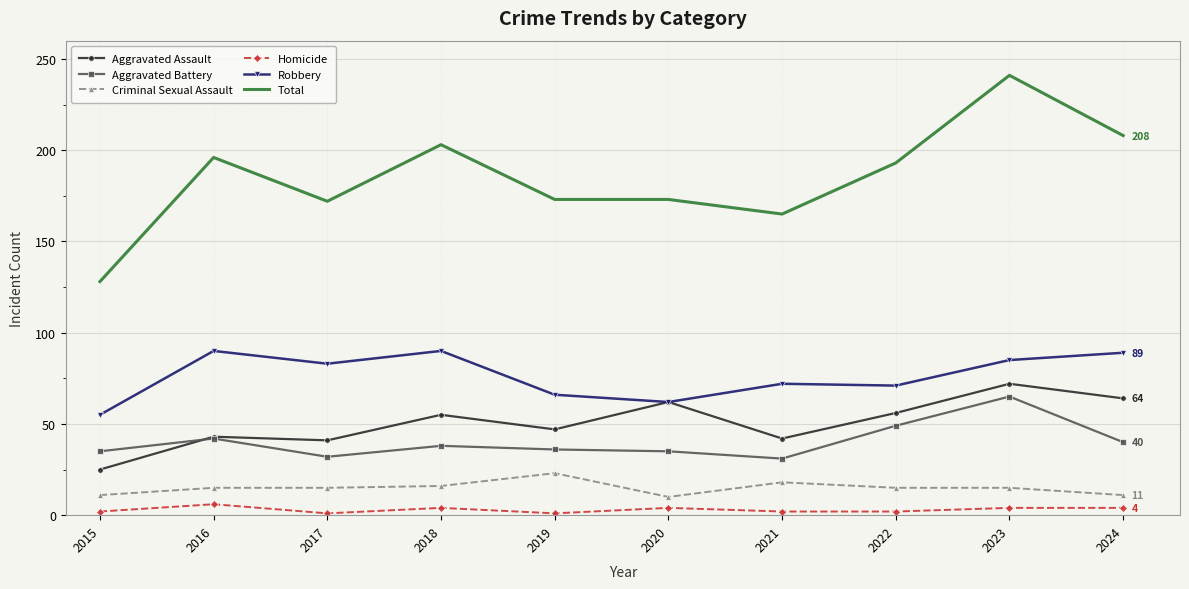

True or false: Criminal Sexual Assault and Aggravated Assault cross at least once.

False